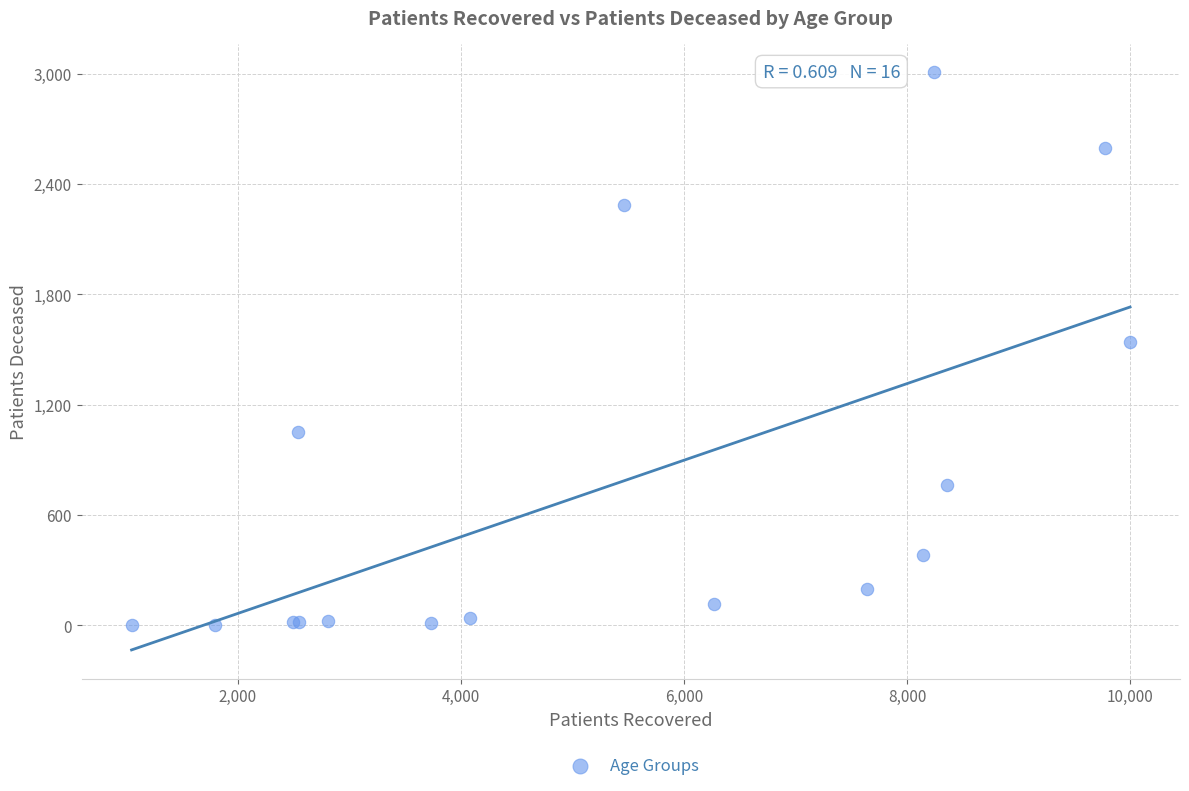

What Y value in the scatter plot is closest to 1505?

1540